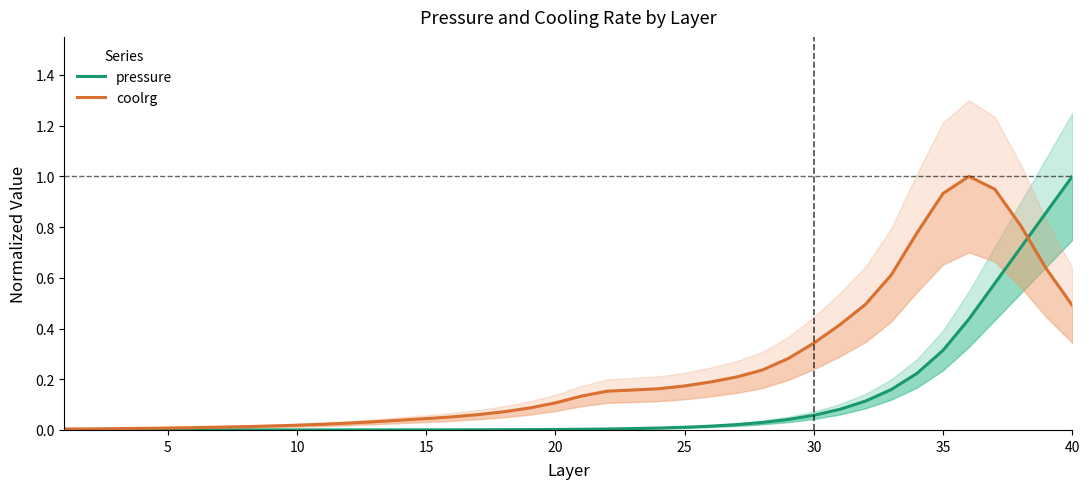

List the series in order of their overall mean, lowest first.

pressure, coolrg